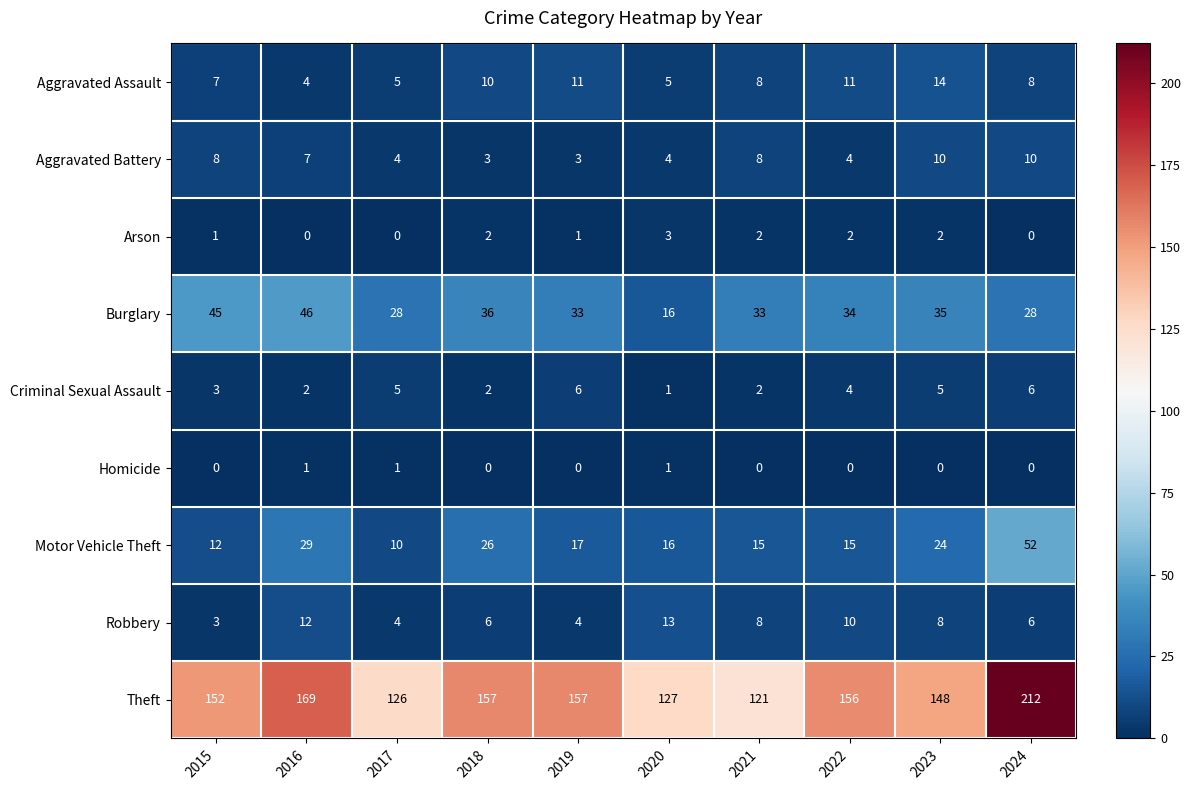

Where is Aggravated Battery nearest to the value 6?

2016